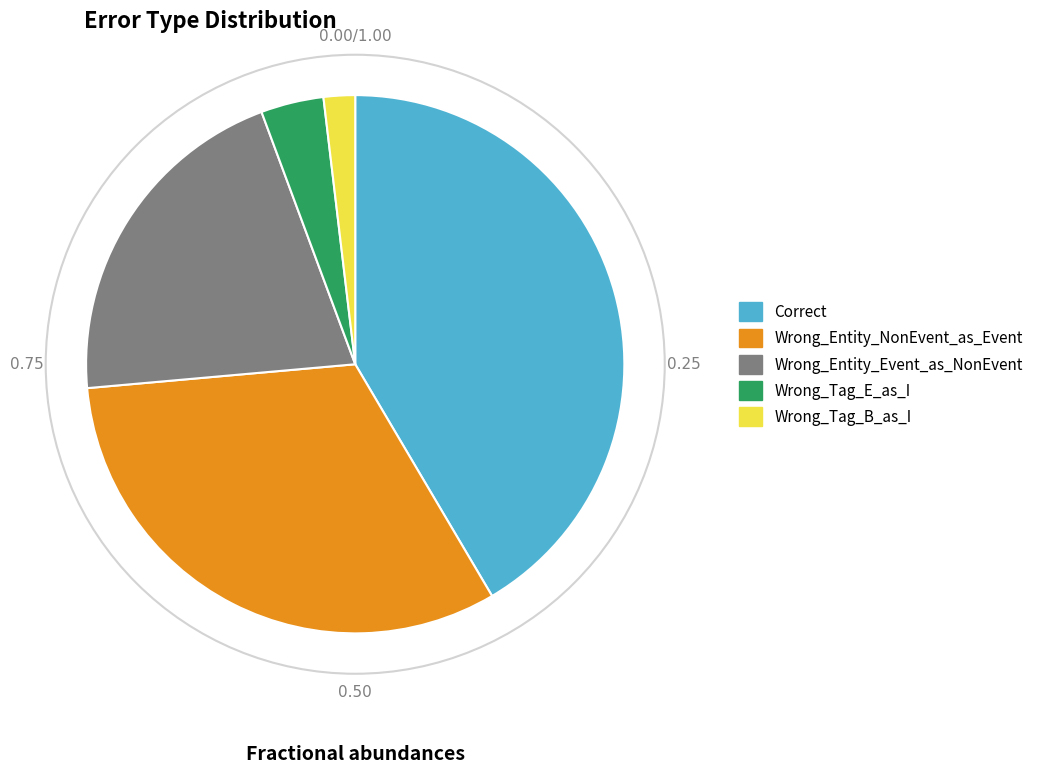

Combined, do Wrong_Tag_B_as_I and Correct account for over 50%?

No